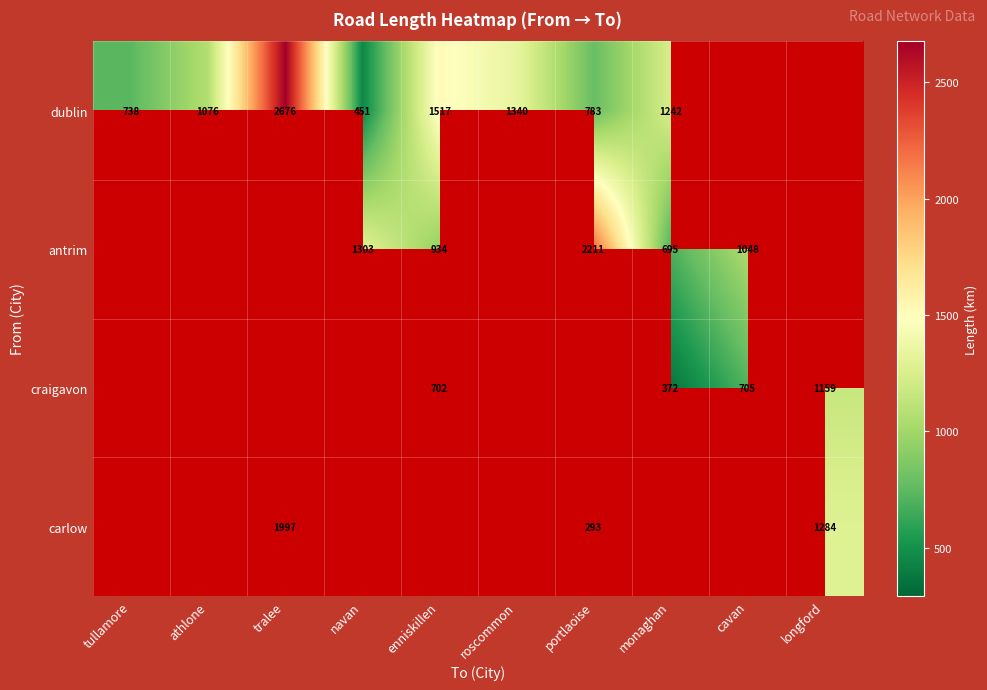

What is the smallest value displayed?

293.0